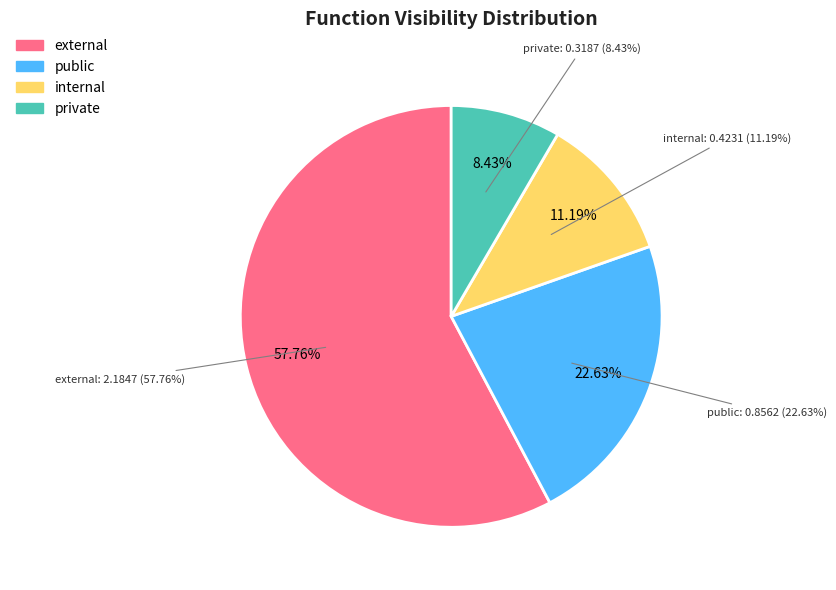

To the nearest percent, what percentage of the pie is internal?

11%